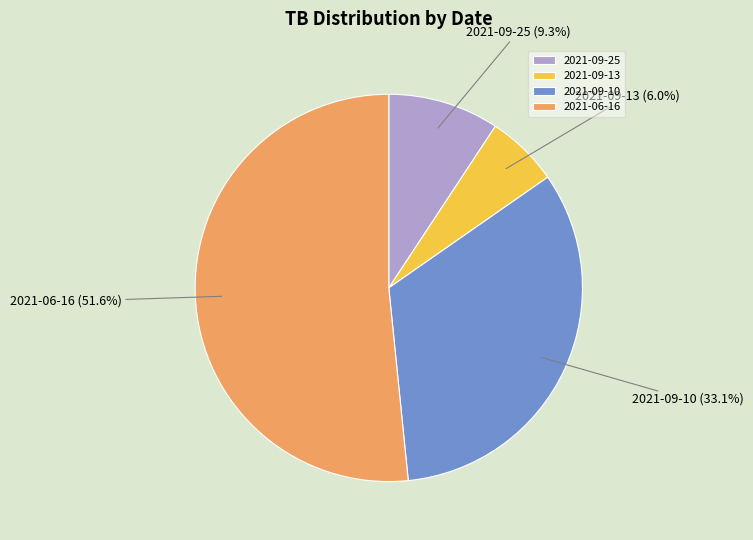

To the nearest percent, what is the difference between the 2021-09-13 and 2021-09-10 slice percentages?

27%